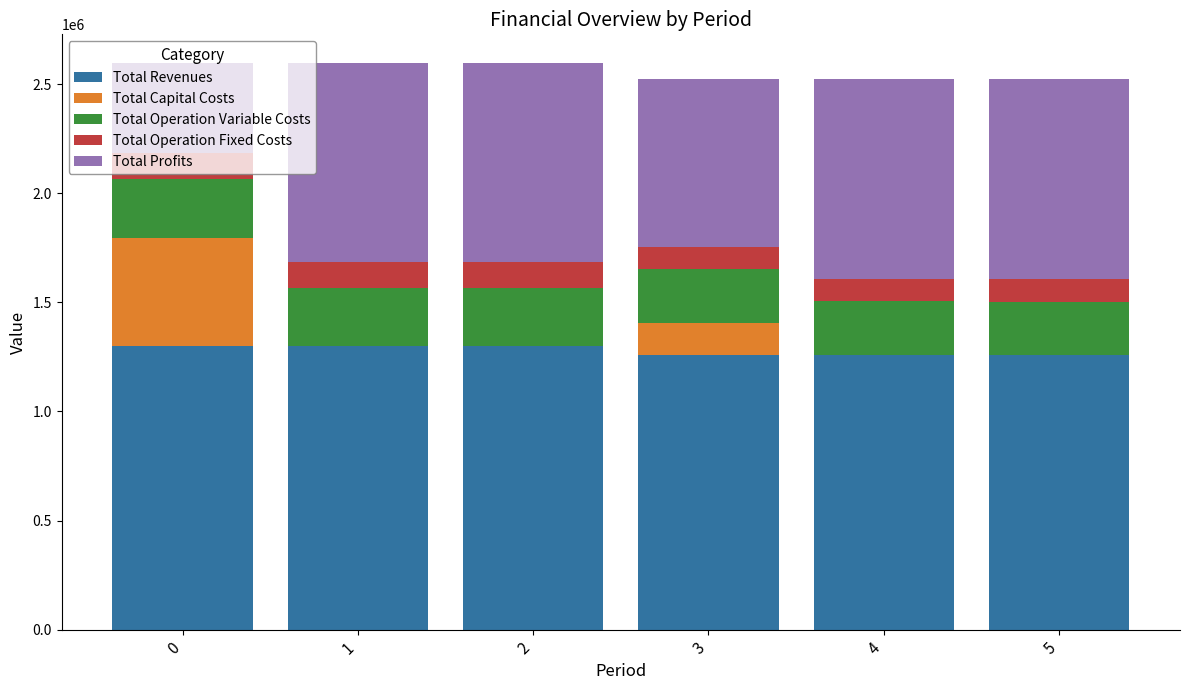

The value of Total Revenues at 0 is 2239698.9. True or false?

False